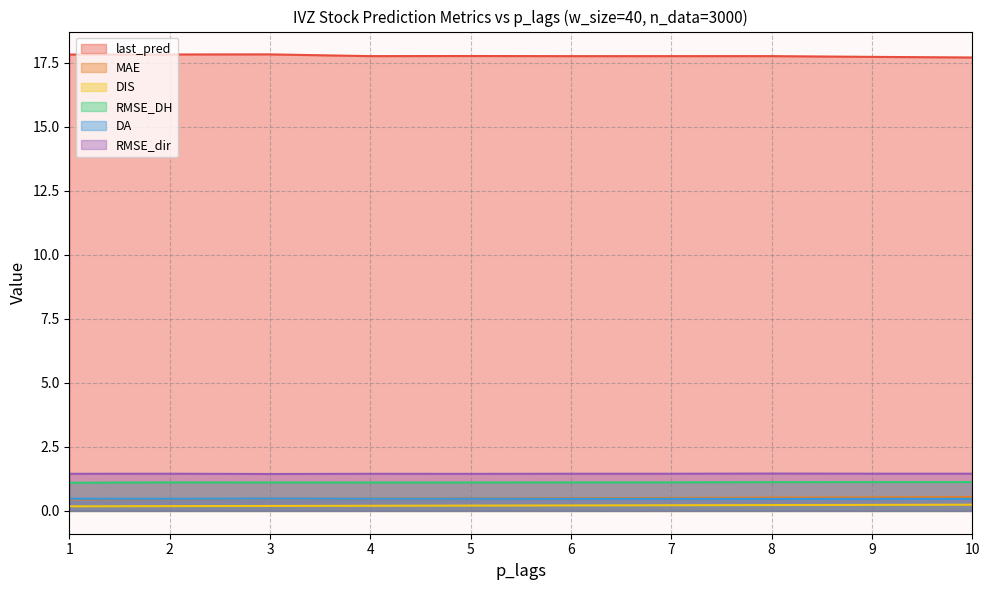

Is it true that MAE equals 0.1 at 7?

False